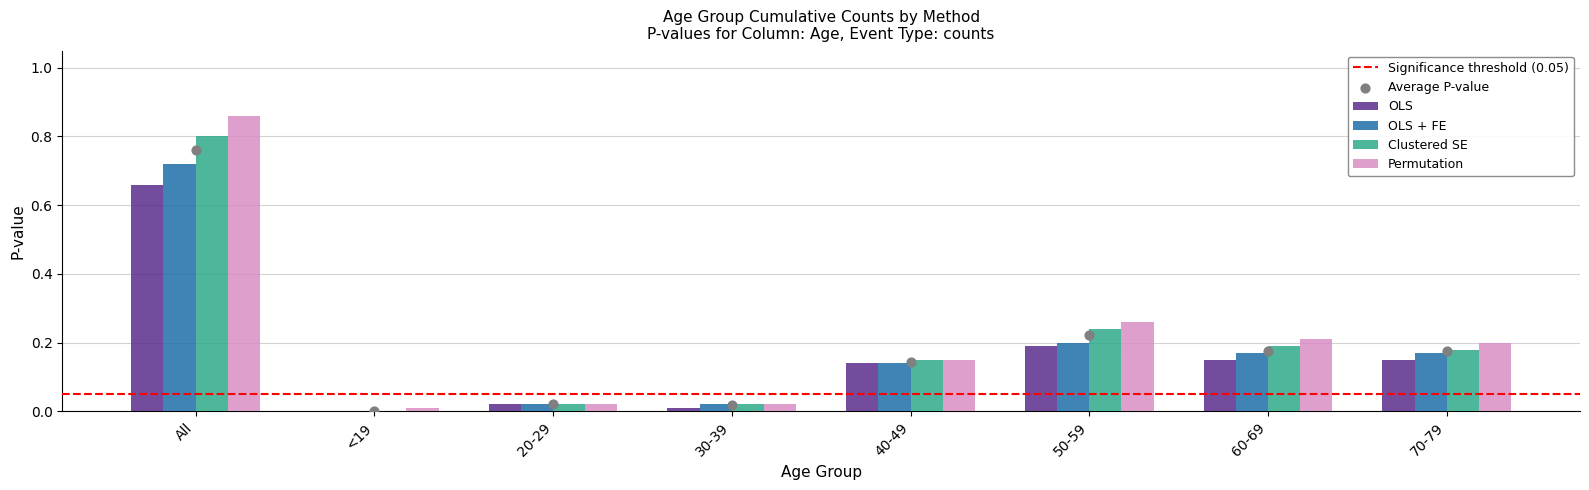

At how many categories does at least one series exceed 0?

8